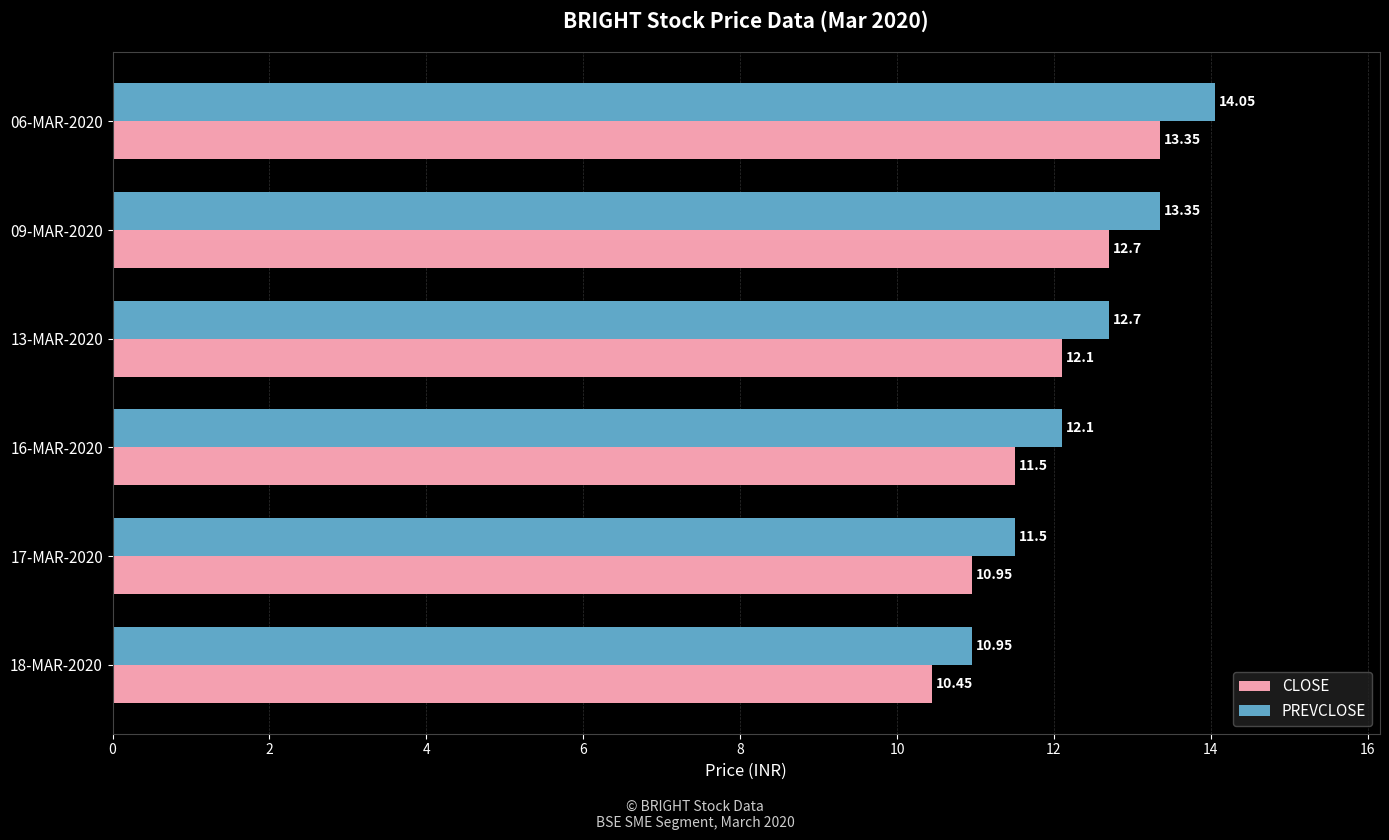

Which series has the widest spread of values?

PREVCLOSE